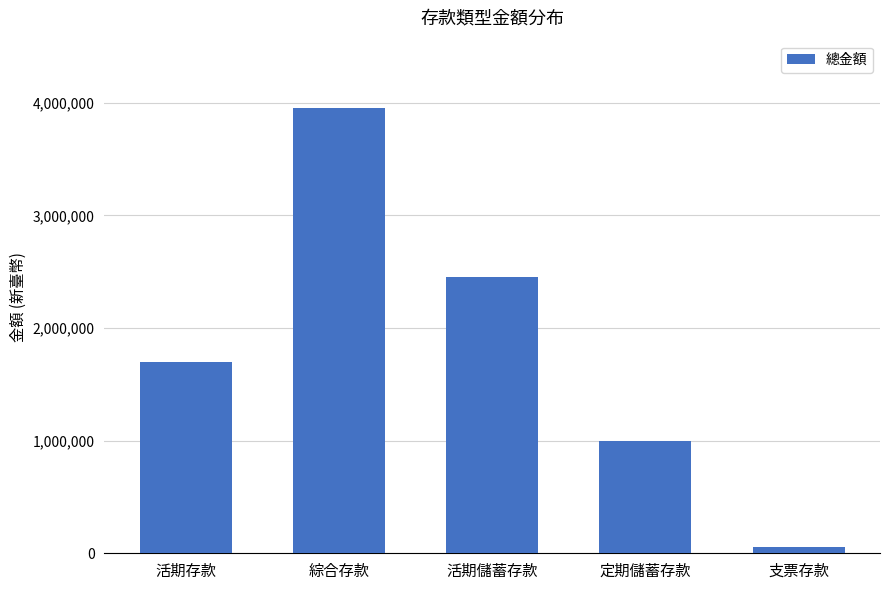

What position from the right is 活期儲蓄存款?

3